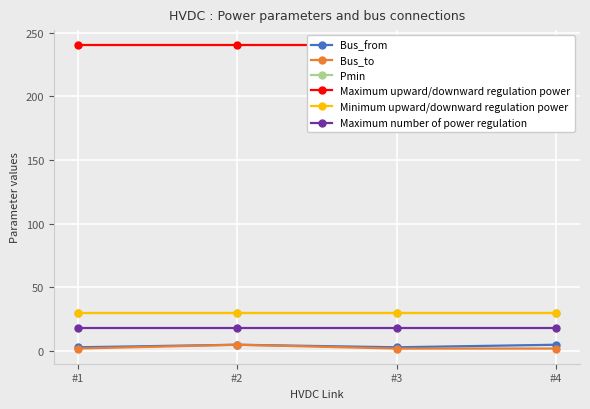

List the labels in order of Maximum upward/downward regulation power value, largest first.

#1, #2, #3, #4